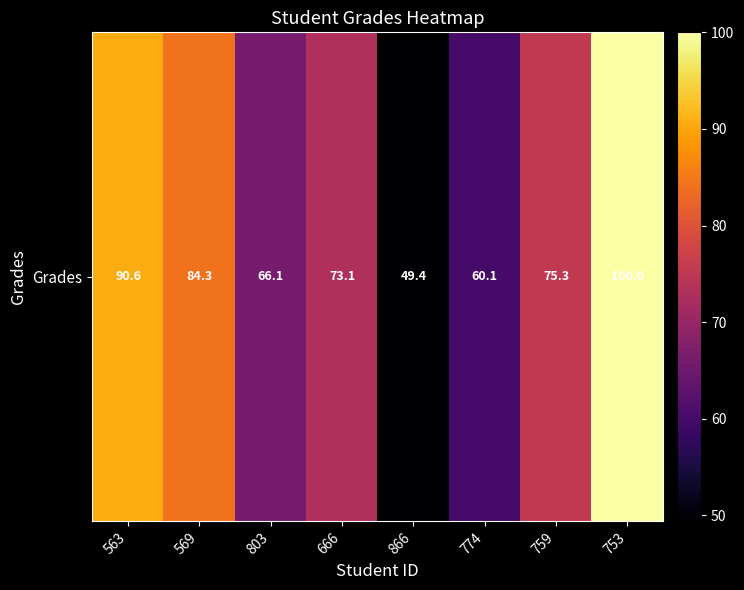

Rank the categories by value from lowest to highest.

866, 774, 803, 666, 759, 569, 563, 753